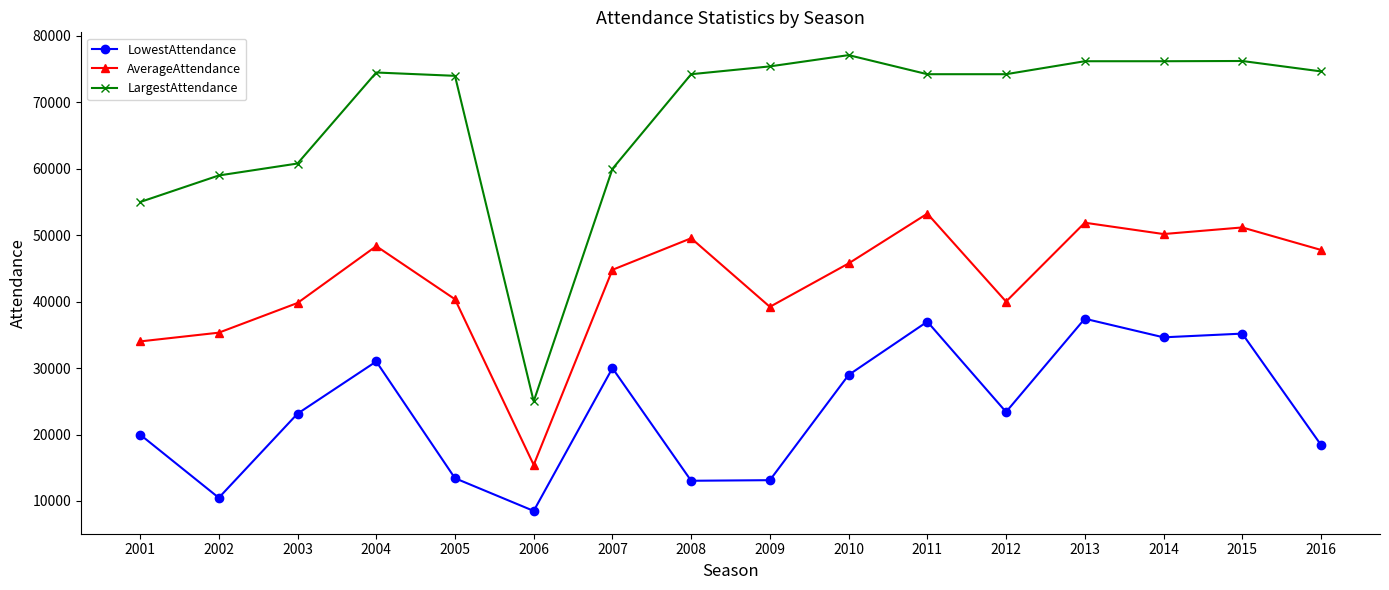

The LargestAttendance series shows 38422 at 2016. True or false?

False